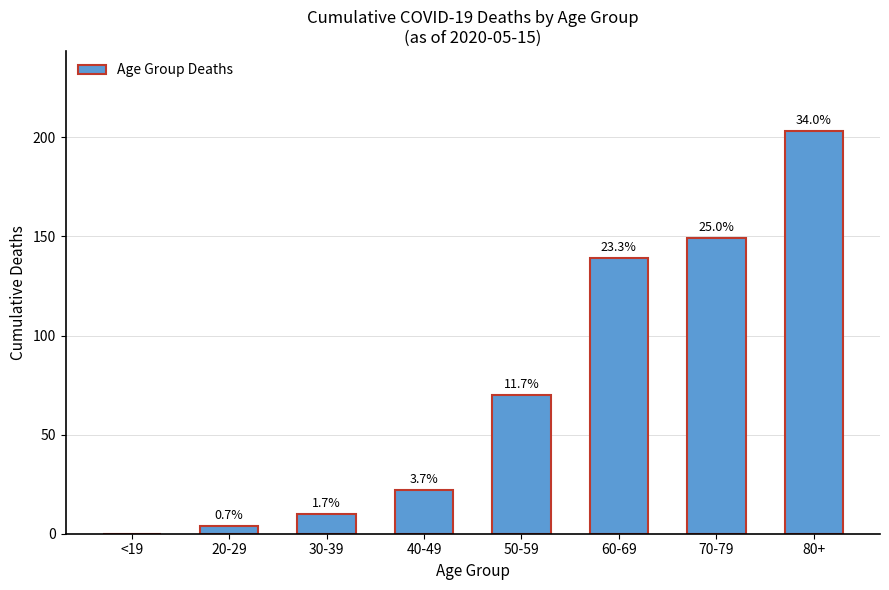

Rank the categories by value from highest to lowest.

80+, 70-79, 60-69, 50-59, 40-49, 30-39, 20-29, <19